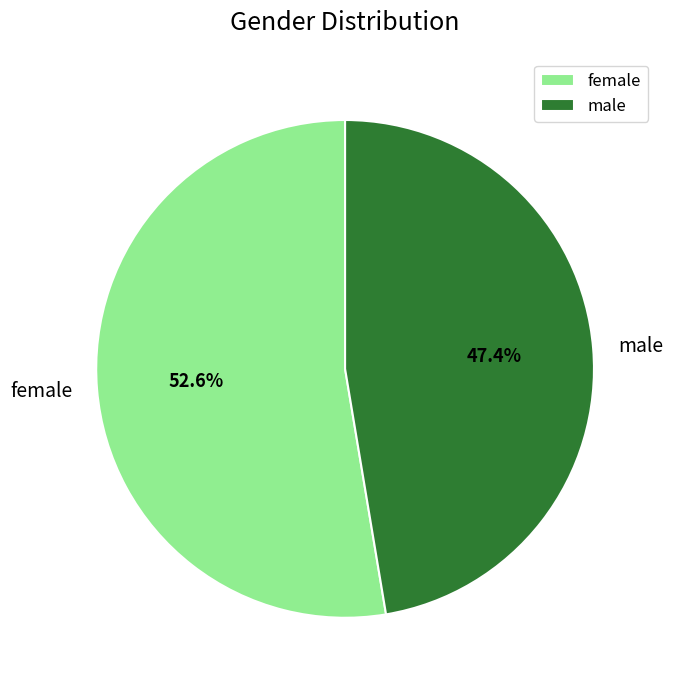

Is it true that male is 47% of the pie?

True